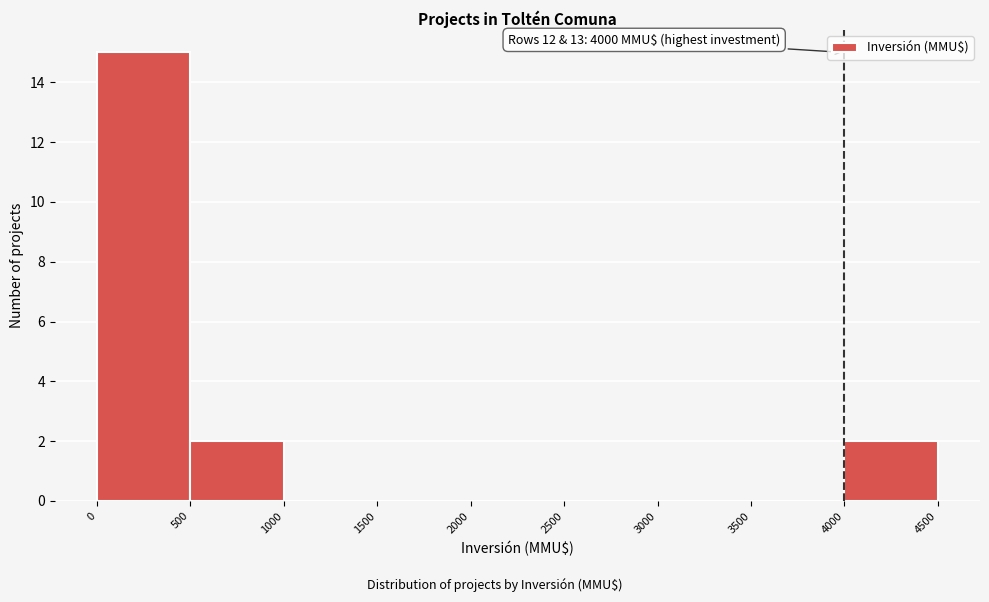

Which range on the x-axis has the tallest bar?

0 to 500